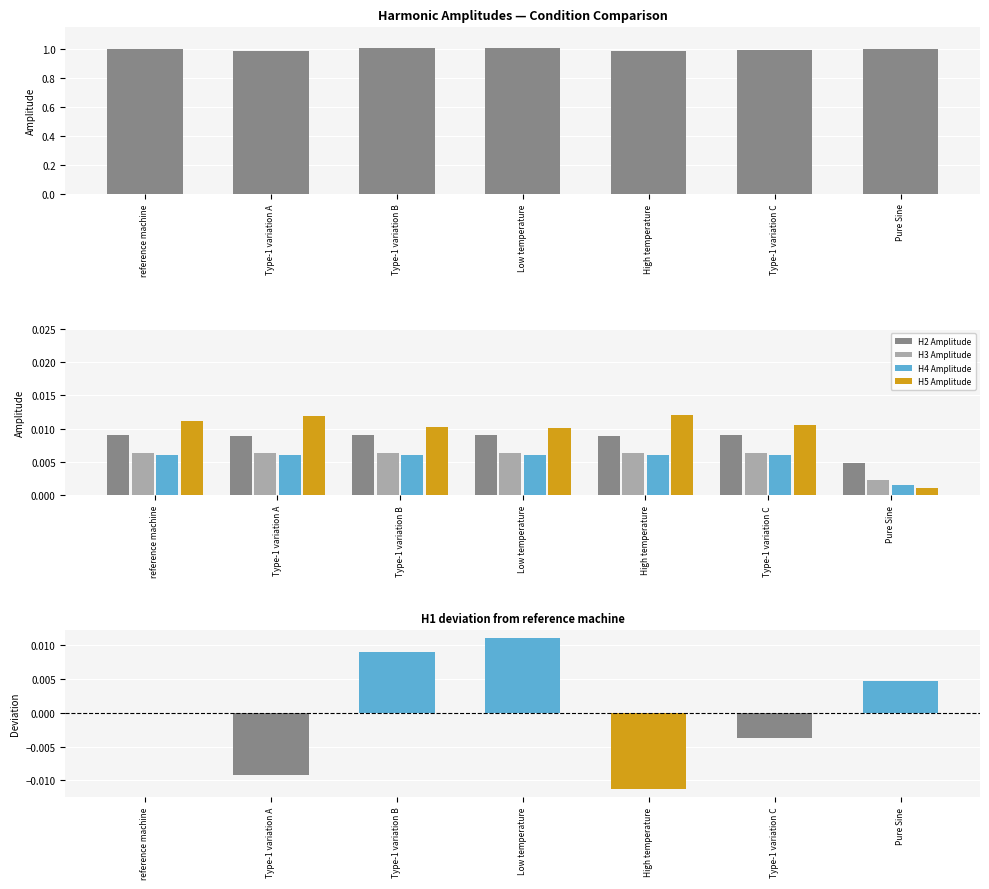

True or false: H2 Amplitude has a value of 0.0 at Pure Sine.

True